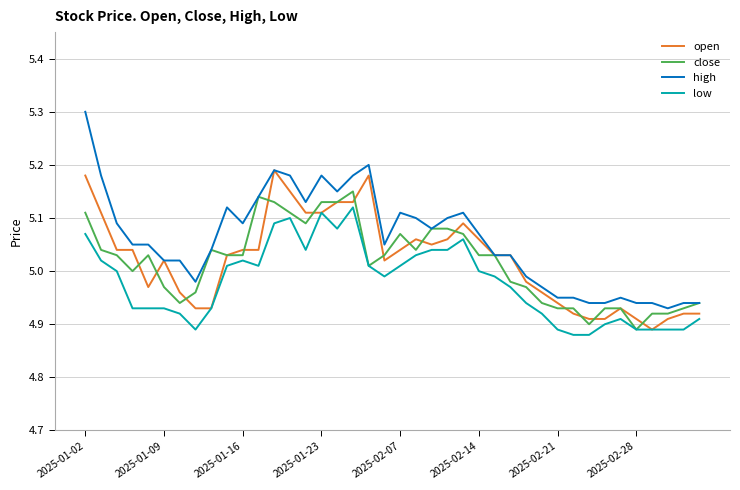

Which series has the largest total across all categories?

high